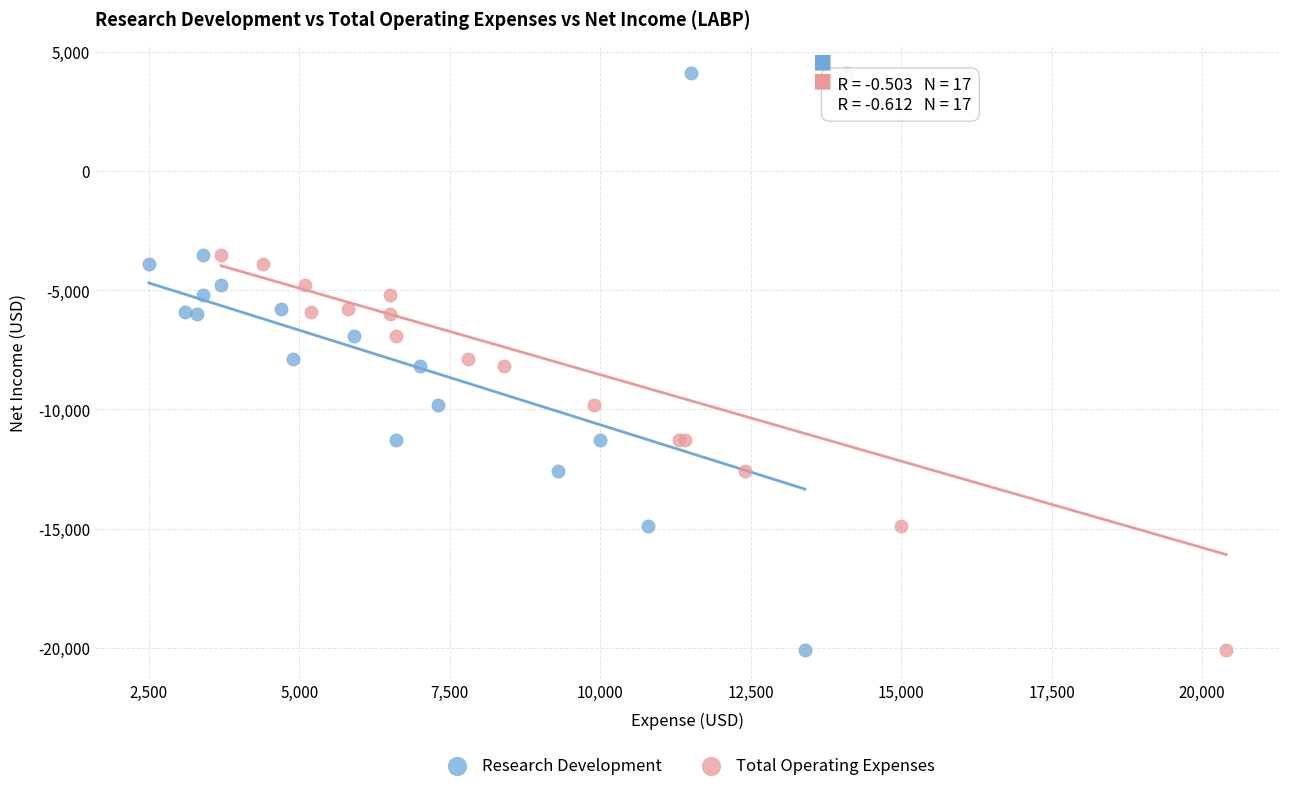

What are all the series names shown in the legend?

Research Development, Total Operating Expenses